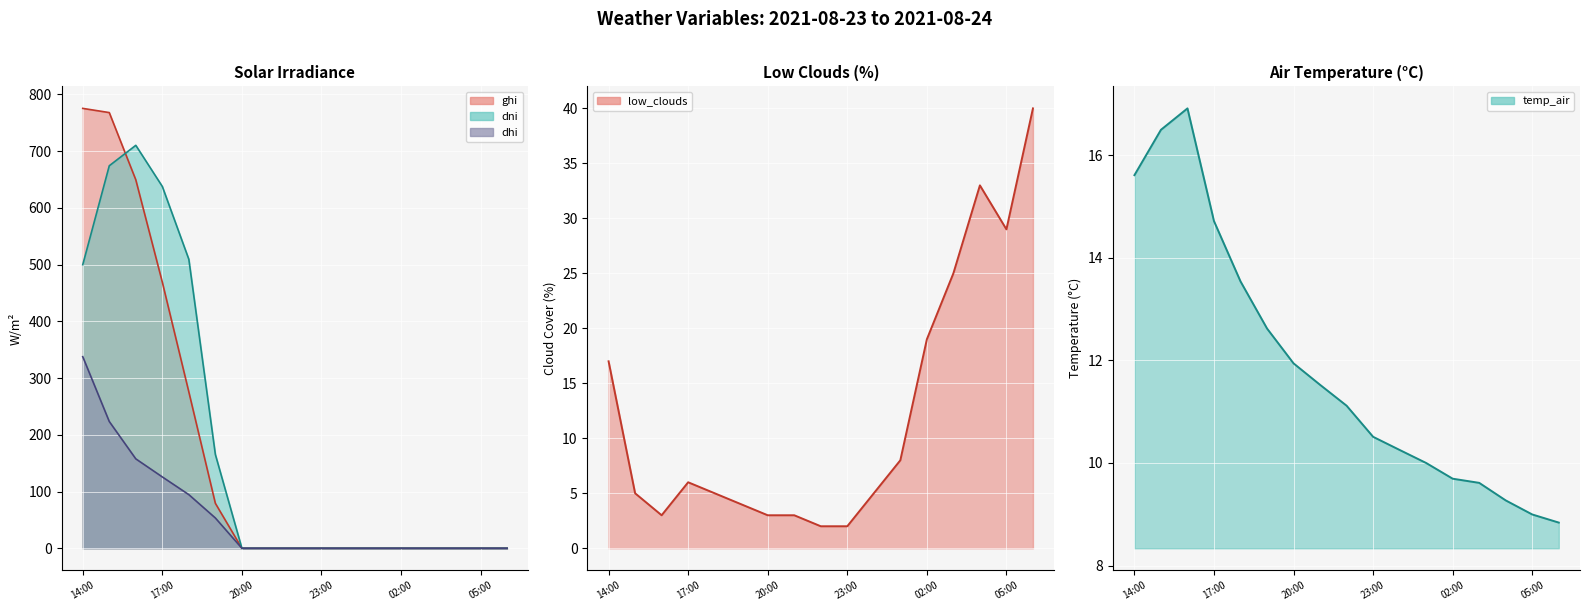

What position from the left is 14:00?

1